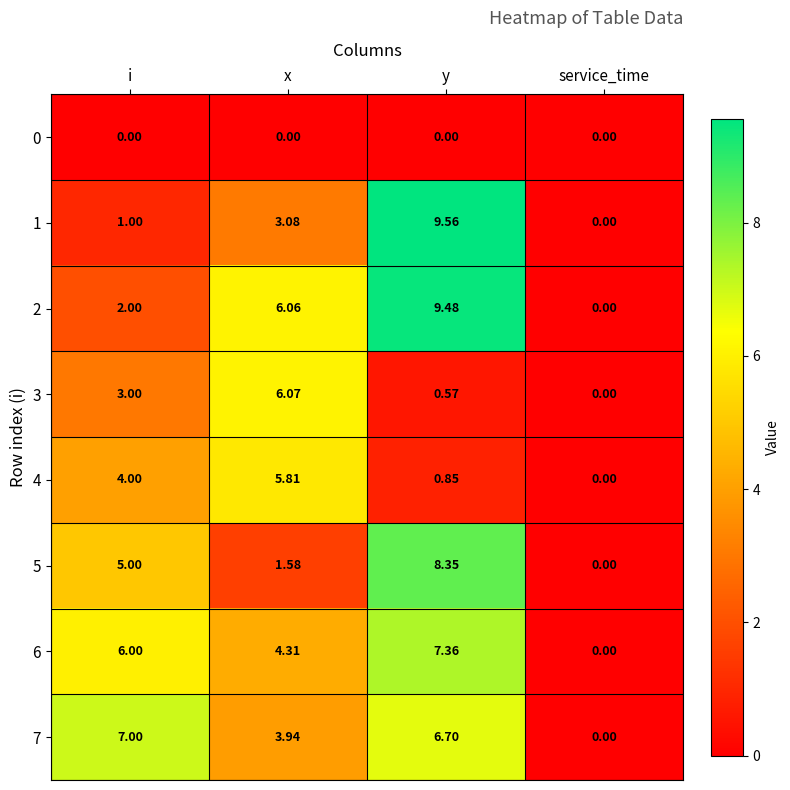

At how many categories does at least one series exceed 4?

3